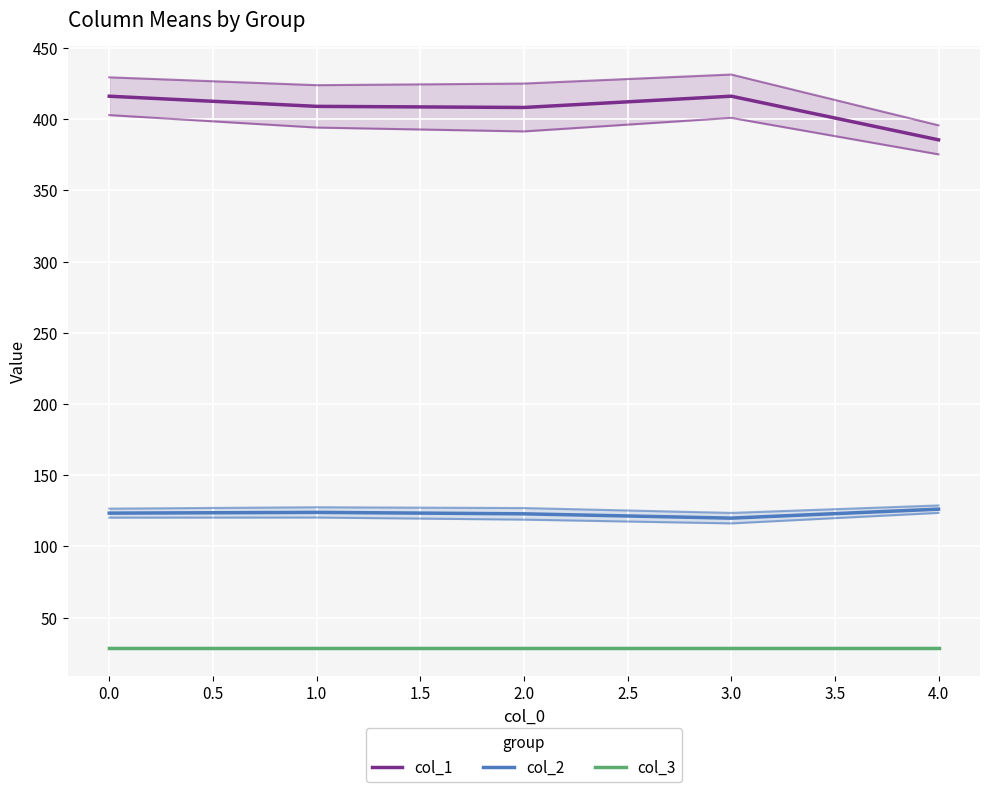

Is this an area chart (filled region under the line)?

No